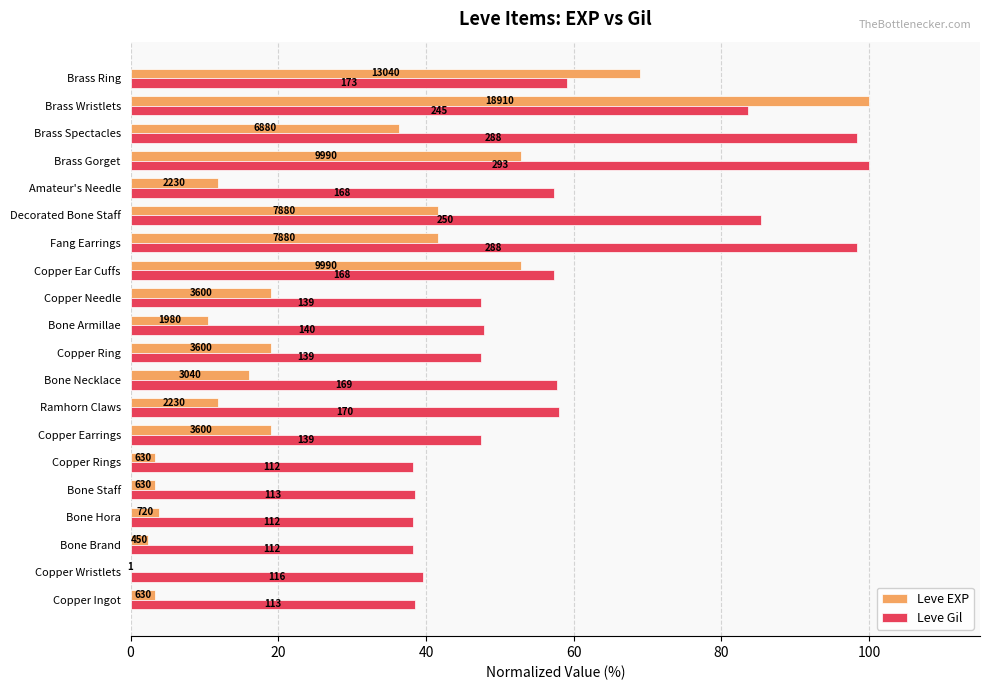

What is the difference between the maximum and minimum values in the Leve Gil series?

61.8